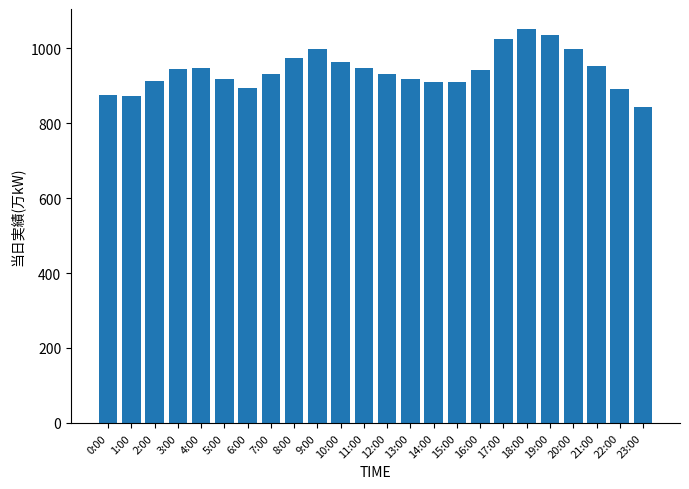

What position from the left is 12:00?

13